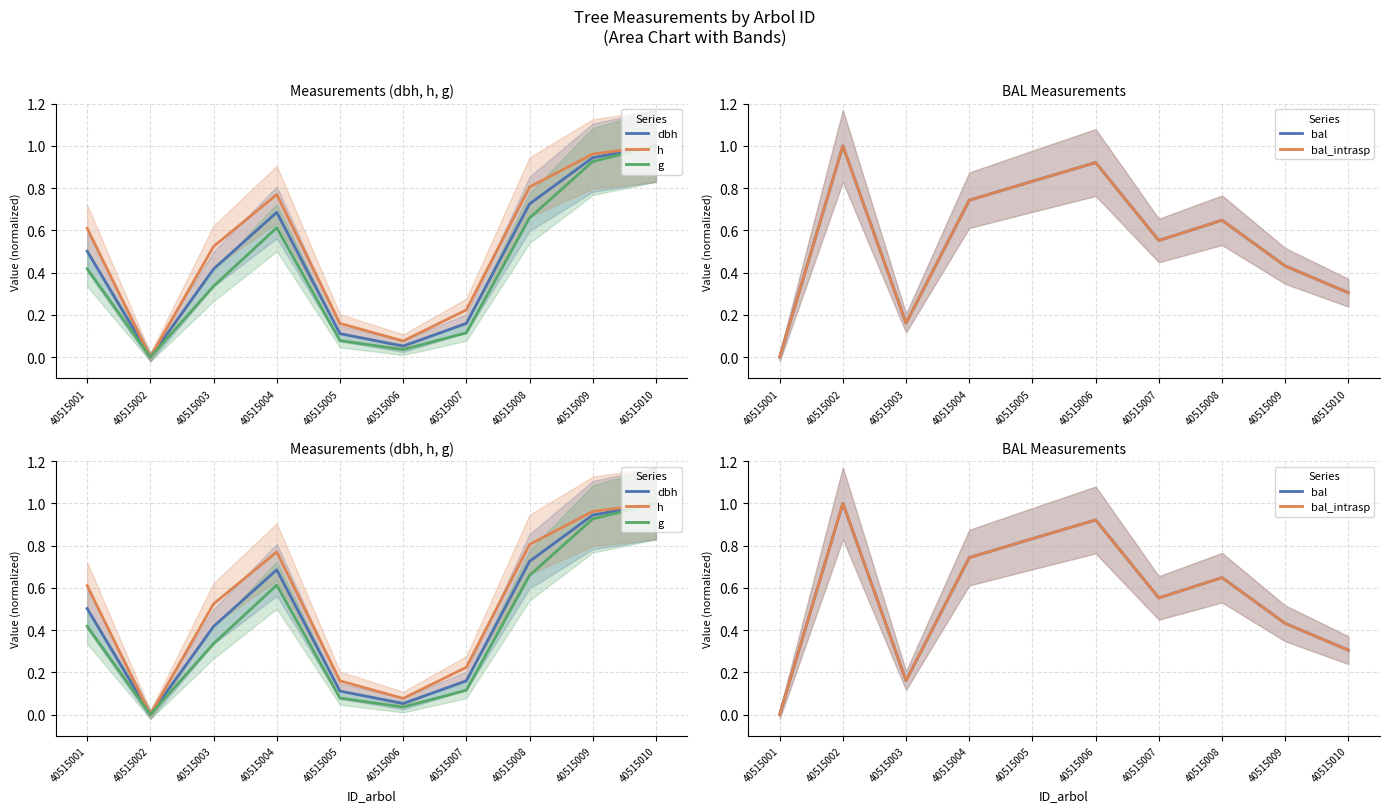

Does the chart display data point markers on the line(s)?

No